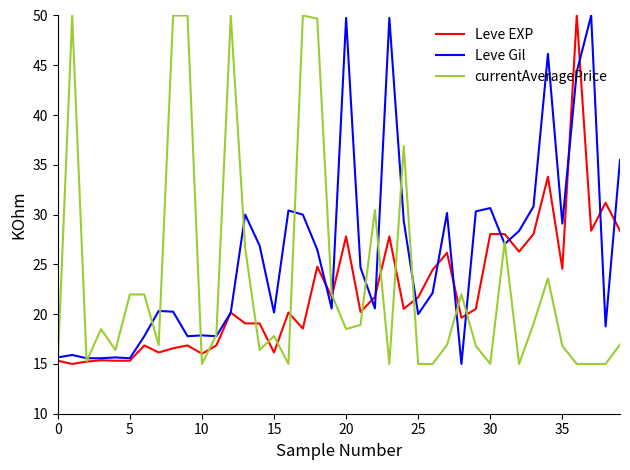

List the series in order of their overall mean, highest first.

Leve Gil, currentAveragePrice, Leve EXP